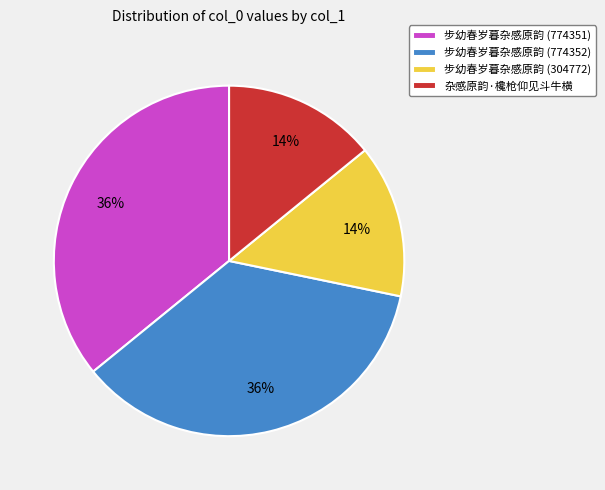

Approximately how many times larger is the value at 步幼春岁暮杂感原韵 (774351) compared to 步幼春岁暮杂感原韵 (774352)?

1.0